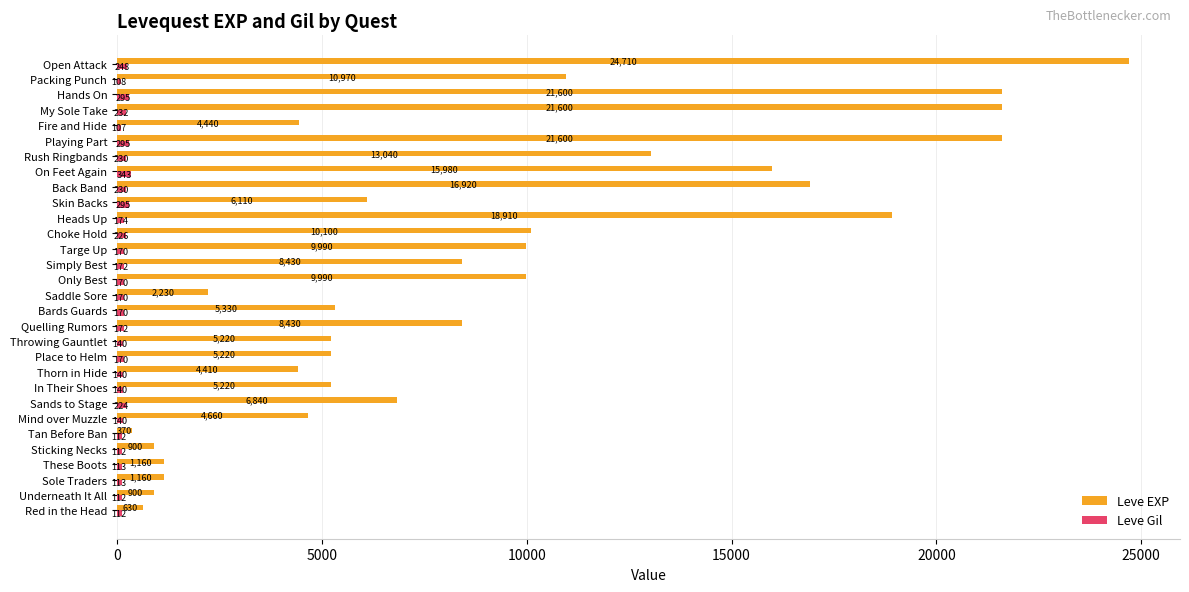

At which label is Leve Gil closest to 225?

Sands to Stage